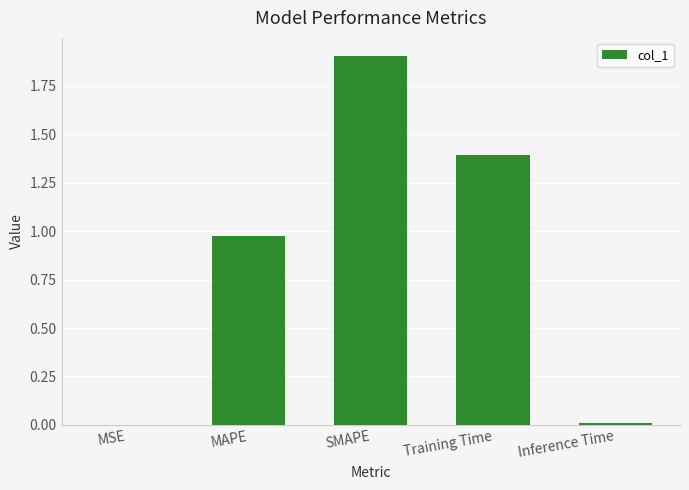

At which category does the chart reach its peak across all series?

SMAPE